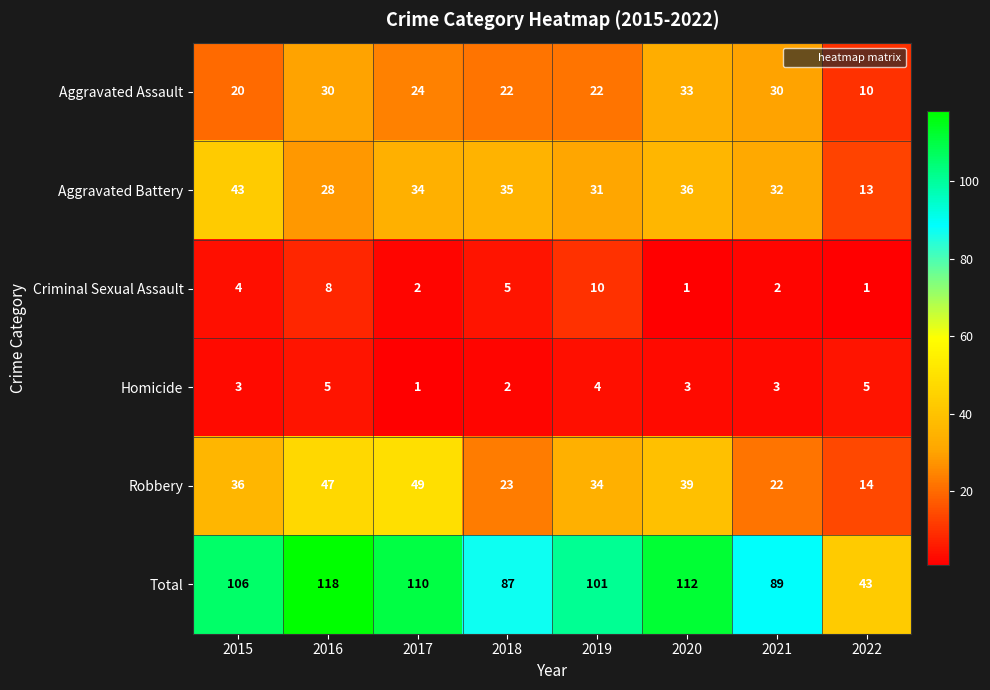

The value of Total at 2022 is 43. True or false?

True